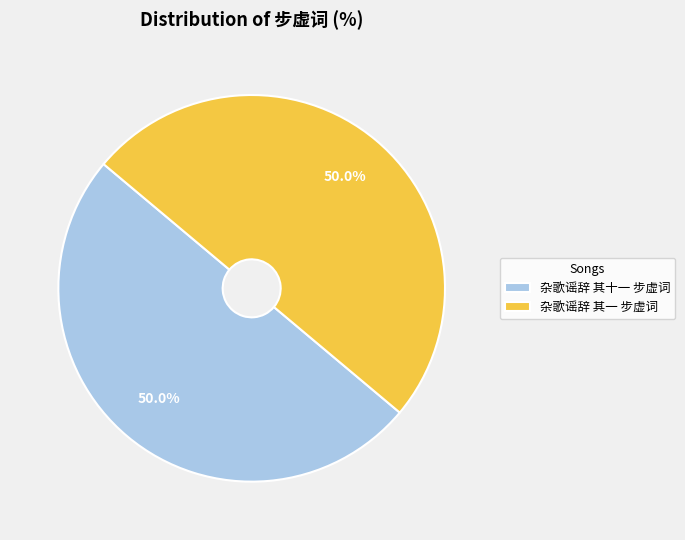

Combined, what portion of the pie is 杂歌谣辞 其十一 步虚词 and 杂歌谣辞 其一 步虚词?

100.0%